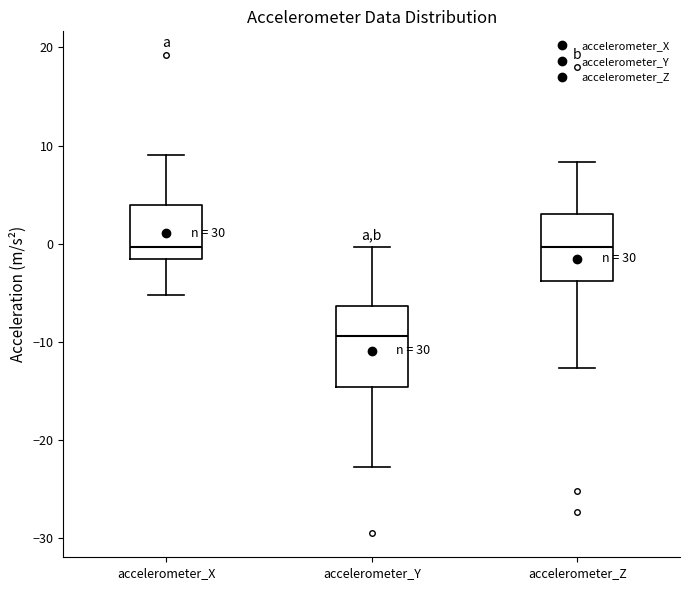

Reading left to right, read every box against the y-axis: the position of its median line, the range the box covers, and the ends of its whiskers. The values are not printed on the chart, so give them approximately, as read against the axis.

accelerometer_X: median 0, box -2 to 4, whiskers -5 to 9
accelerometer_Y: median -9, box -15 to -6, whiskers -23 to 0
accelerometer_Z: median 0, box -4 to 3, whiskers -13 to 8